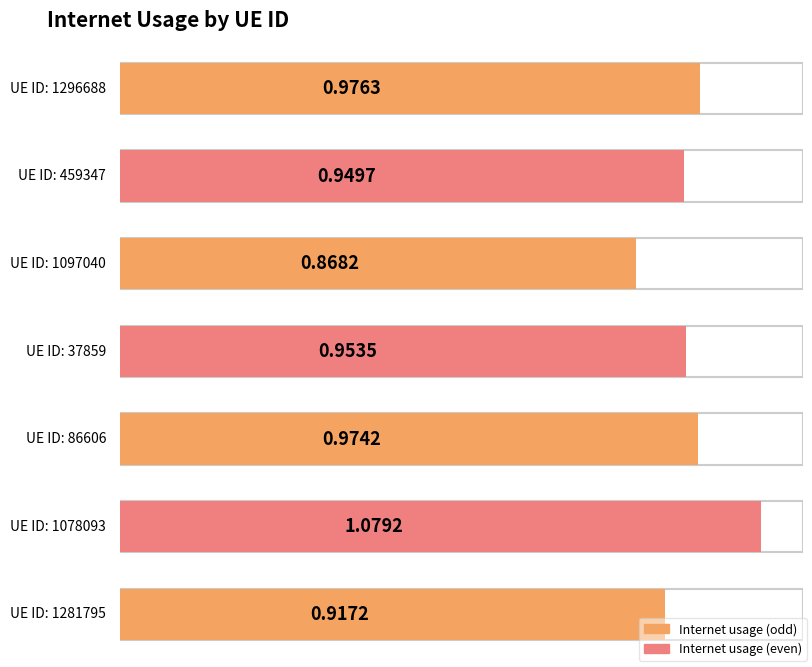

Reading left to right, extract all data points from this chart.

1.0	0.9	0.9	1.0	1.0	1.1	0.9